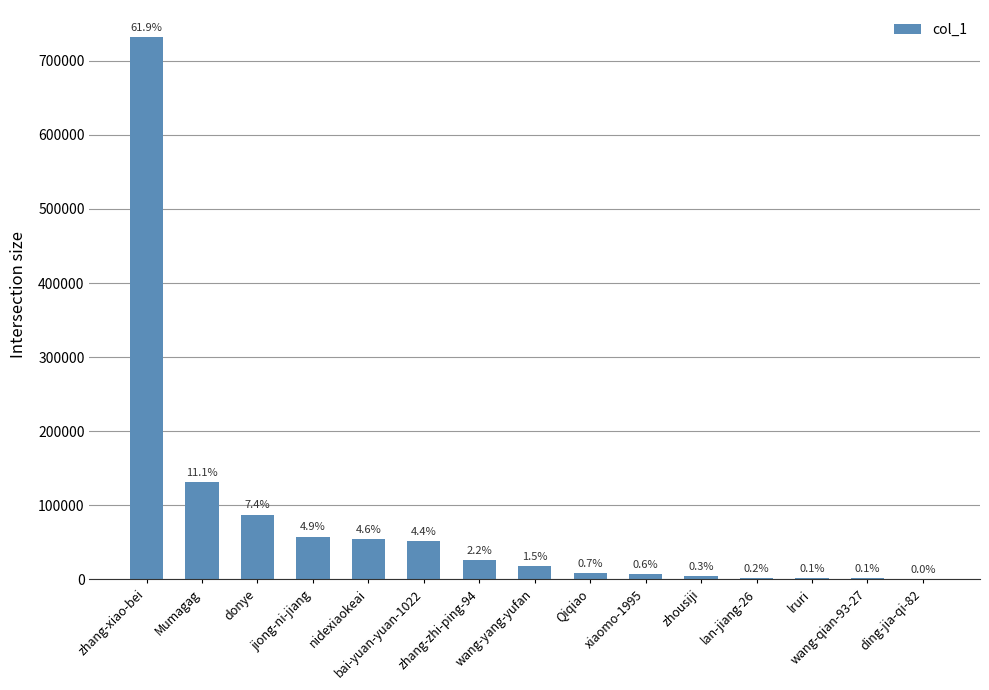

The chart shows a value of 4037 at wang-yang-yufan. True or false?

False